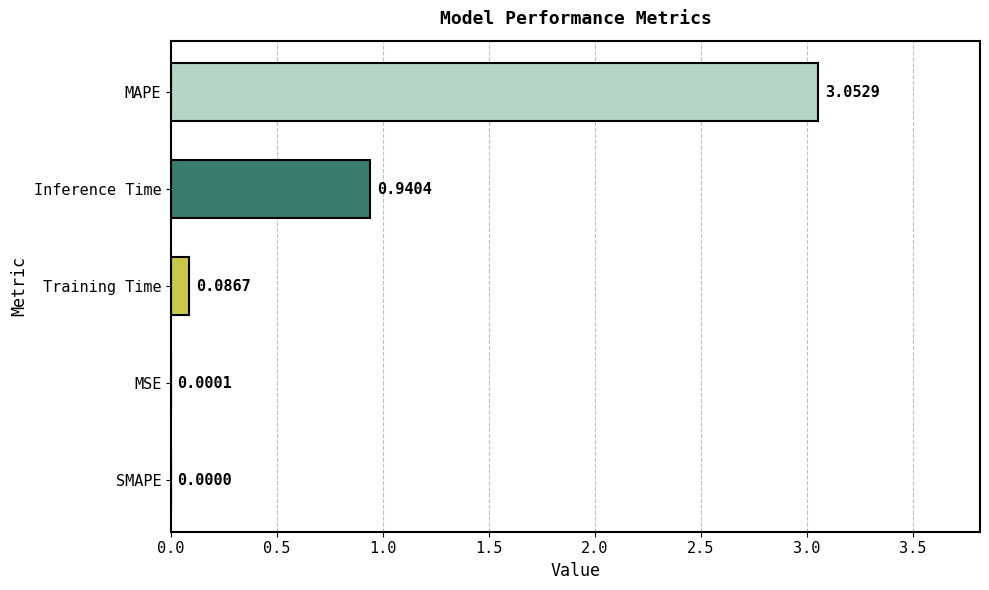

What is the average value?

0.8